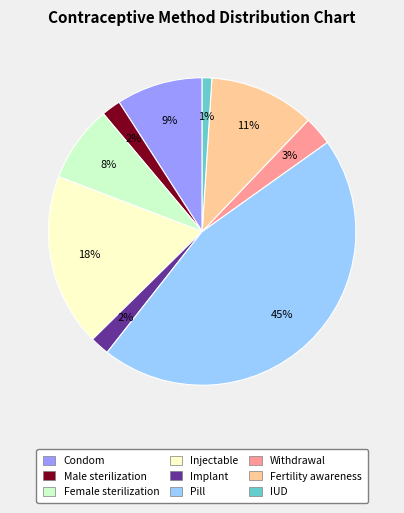

Do Implant and Pill together represent more than half of the pie?

No